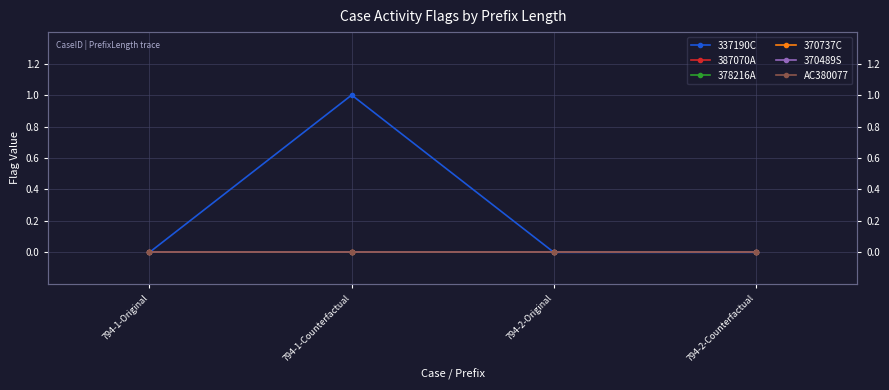

Reading left to right, what are all the values shown in this chart?

337190C: 794-1-Original=0	794-1-Counterfactual=1	794-2-Original=0	794-2-Counterfactual=0
387070A: 794-1-Original=0	794-1-Counterfactual=0	794-2-Original=0	794-2-Counterfactual=0
378216A: 794-1-Original=0	794-1-Counterfactual=0	794-2-Original=0	794-2-Counterfactual=0
370737C: 794-1-Original=0	794-1-Counterfactual=0	794-2-Original=0	794-2-Counterfactual=0
370489S: 794-1-Original=0	794-1-Counterfactual=0	794-2-Original=0	794-2-Counterfactual=0
AC380077: 794-1-Original=0	794-1-Counterfactual=0	794-2-Original=0	794-2-Counterfactual=0